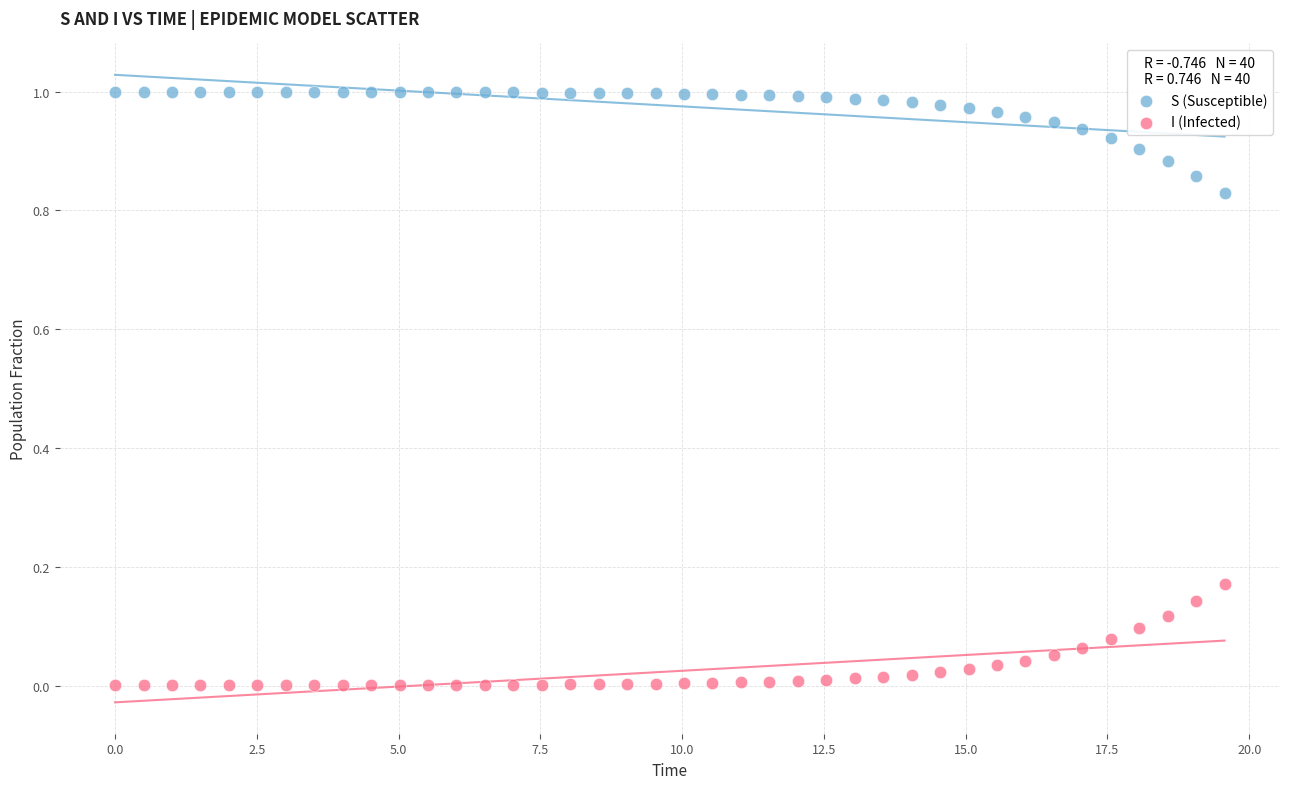

Which series reaches the maximum Y coordinate?

S (Susceptible)